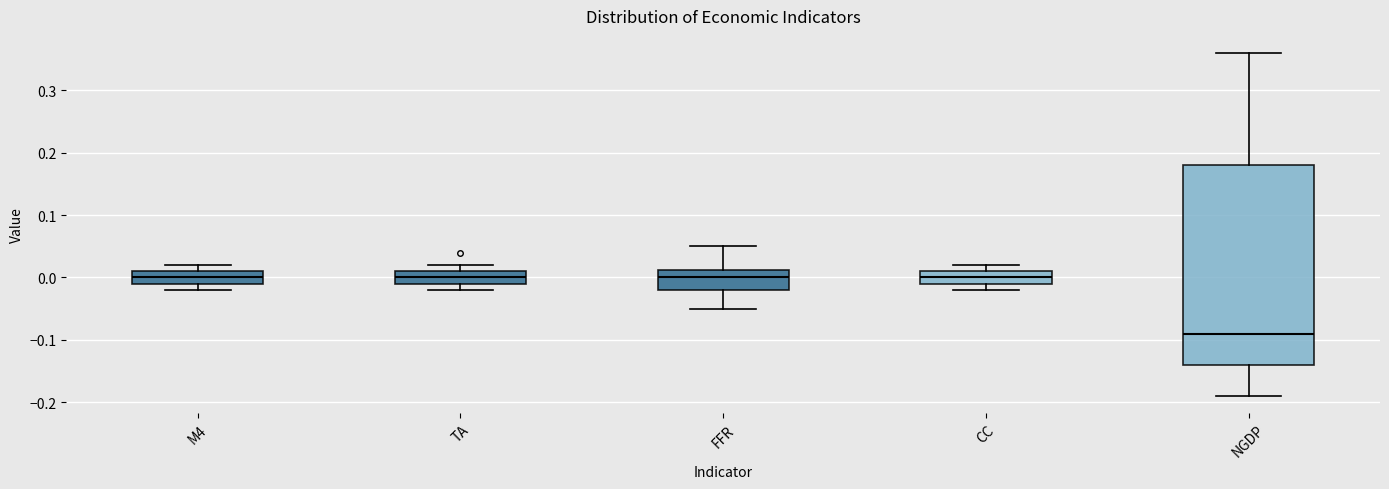

Reading left to right, read every box against the y-axis: the position of its median line, the range the box covers, and the ends of its whiskers. The values are not printed on the chart, so give them approximately, as read against the axis.

M4: median 0.00, box -0.01 to 0.01, whiskers -0.02 to 0.02
TA: median 0.00, box -0.01 to 0.01, whiskers -0.02 to 0.02
FFR: median 0.00, box -0.02 to 0.01, whiskers -0.05 to 0.05
CC: median 0.00, box -0.01 to 0.01, whiskers -0.02 to 0.02
NGDP: median -0.09, box -0.14 to 0.18, whiskers -0.19 to 0.36